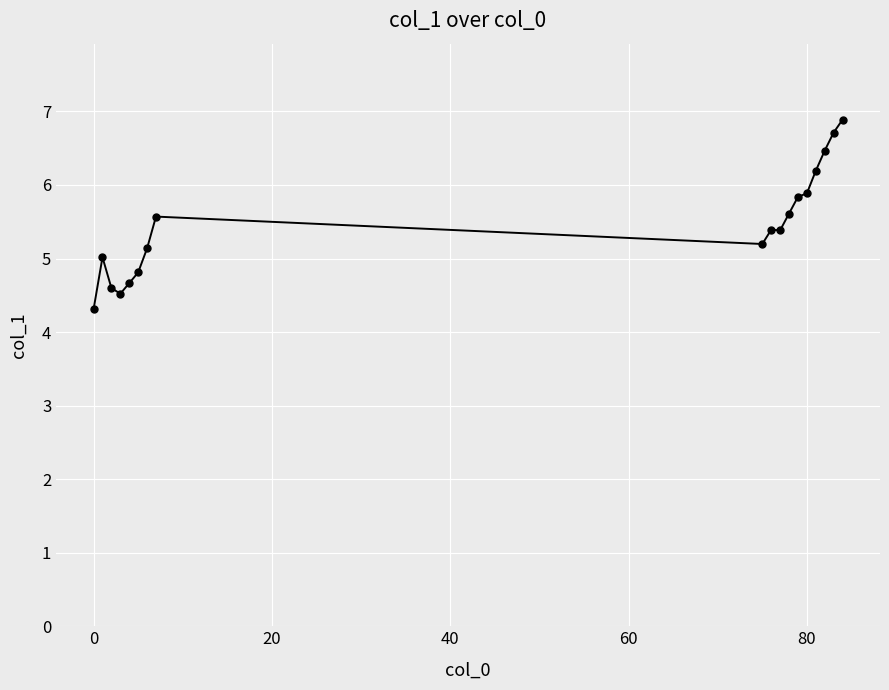

What is the greatest value displayed?

6.9